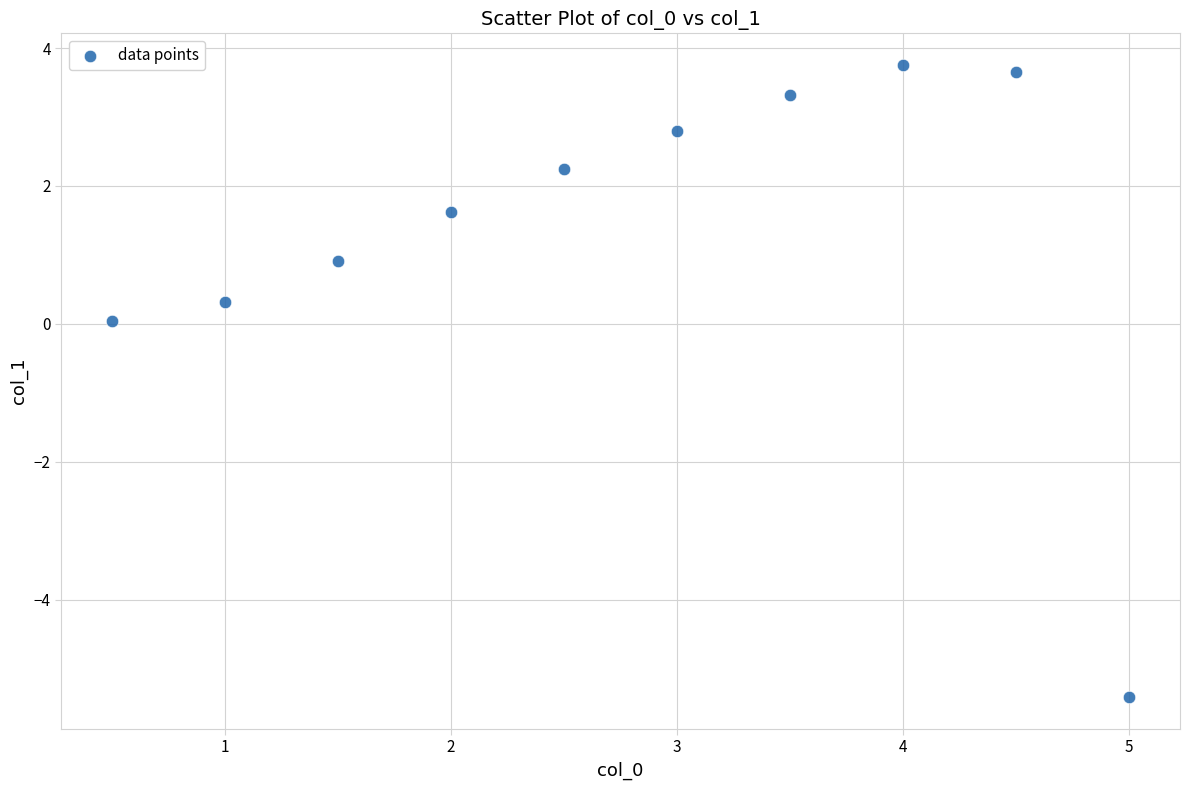

What is the range of Y values (max minus min)?

9.2